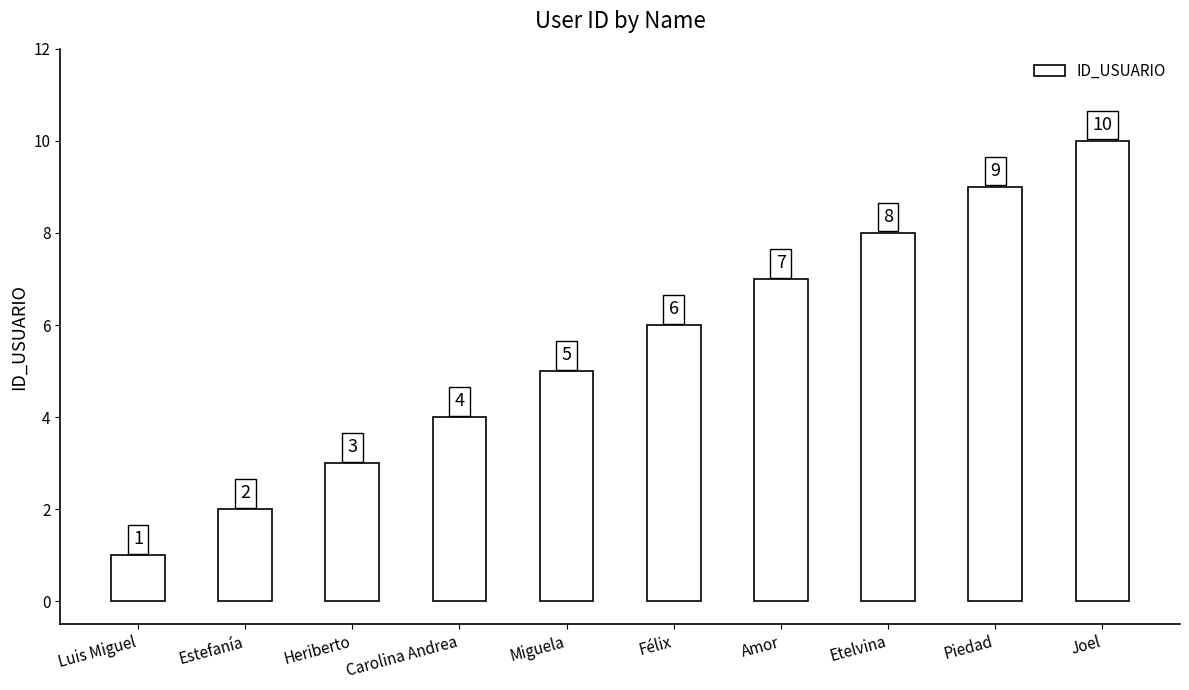

Where is the data nearest to the value 5?

Miguela